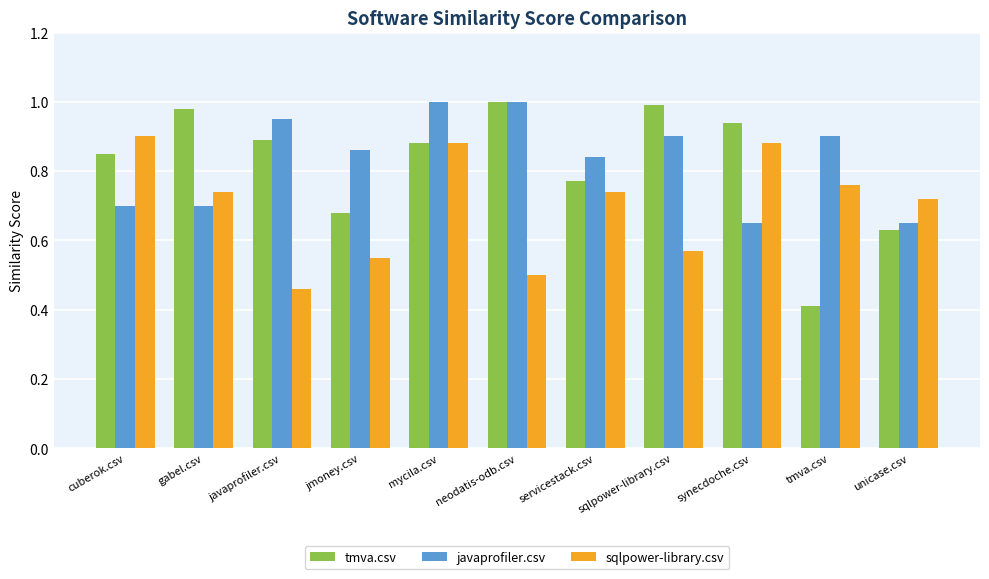

Which category has the lowest value in the sqlpower-library.csv series?

javaprofiler.csv